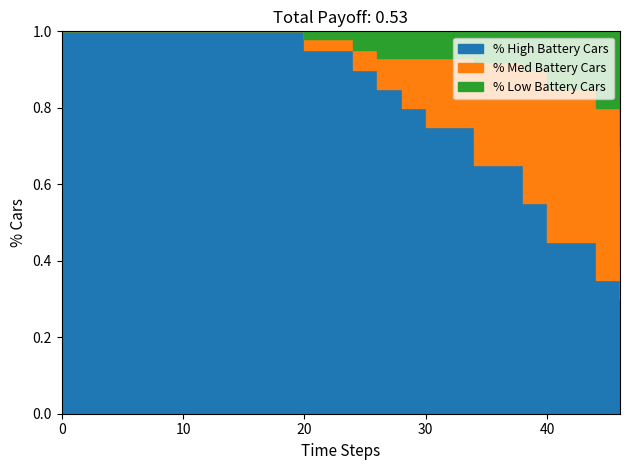

True or false: vn_kv_20 has a value of 0.0 at 28.

False